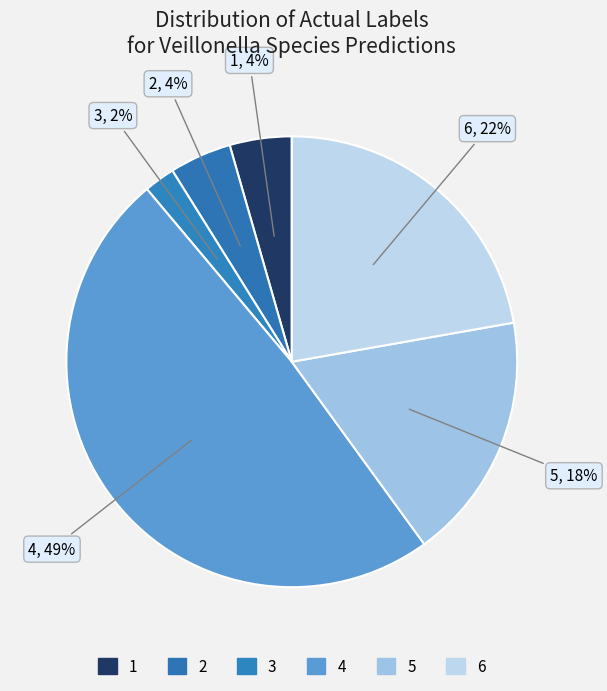

Which slice is the largest?

actual_4